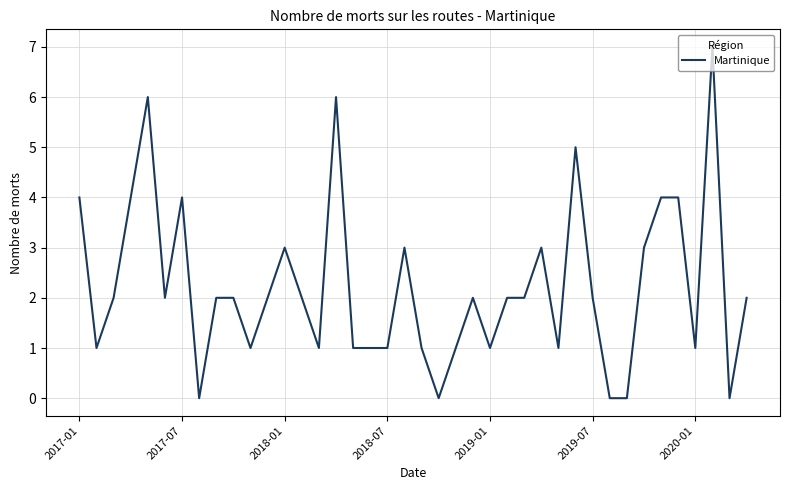

What is the greatest value displayed?

7